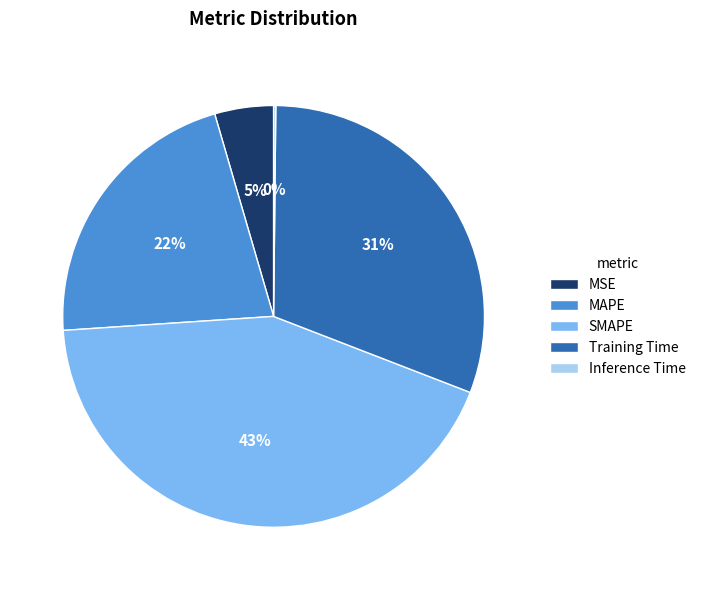

Which has a higher value, MSE or MAPE?

MAPE